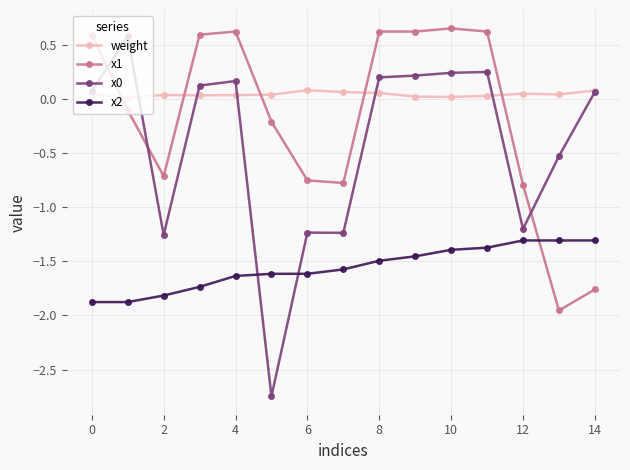

Which series has the largest total across all categories?

weight